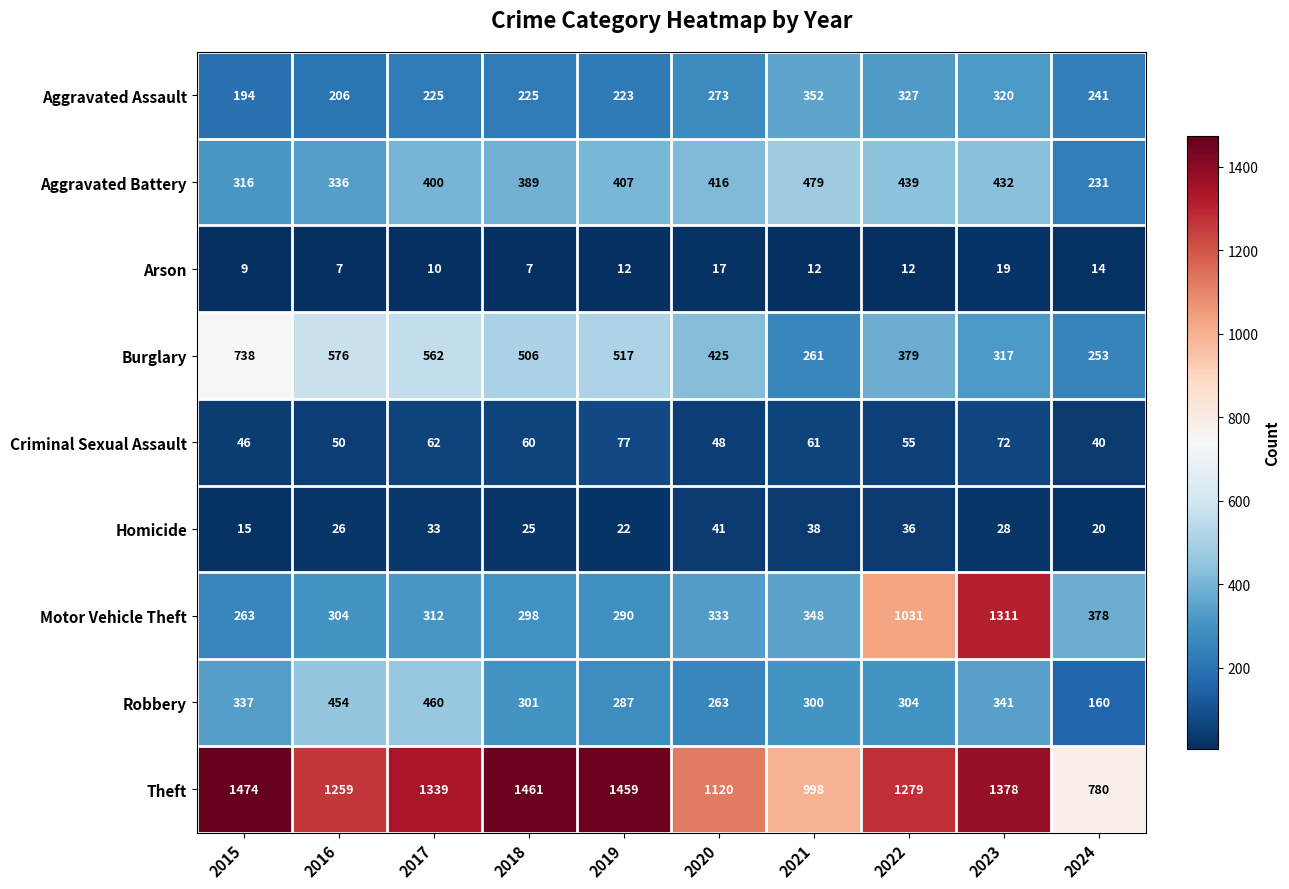

What is the difference between the second highest and second lowest values in the Arson series?

10